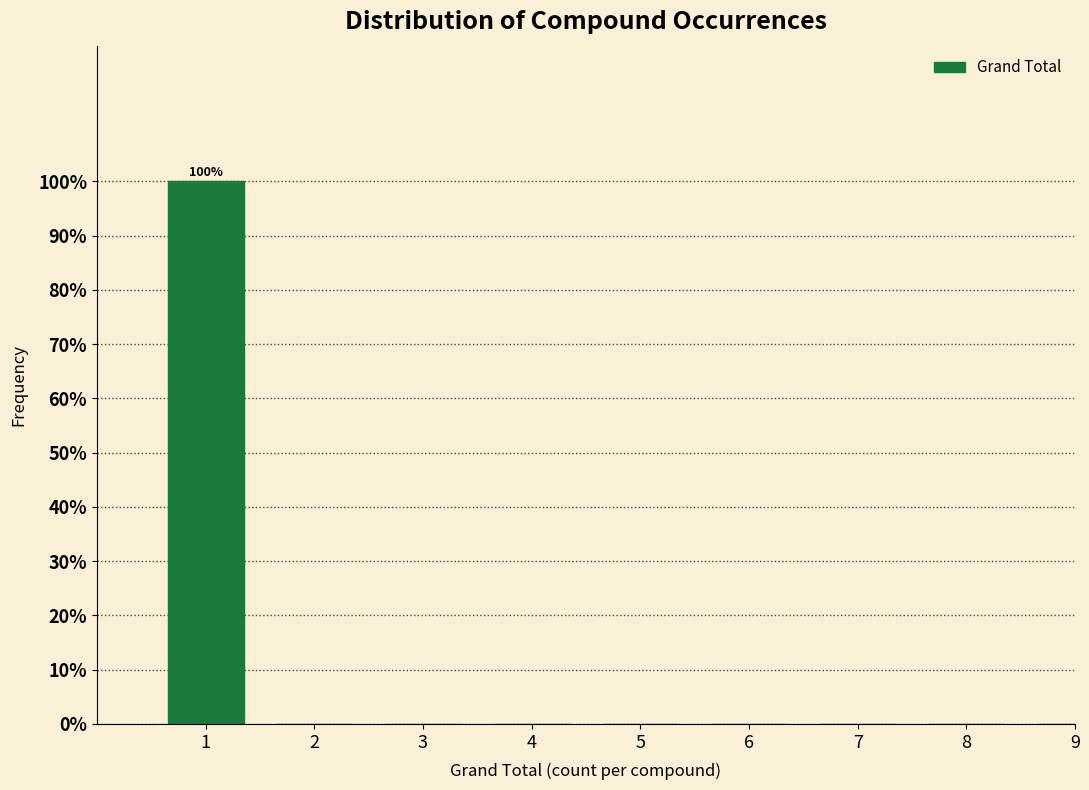

Reading left to right, list all the values displayed in this chart.

1=100	2=0	3=0	4=0	5=0	6=0	7=0	8=0	9=0